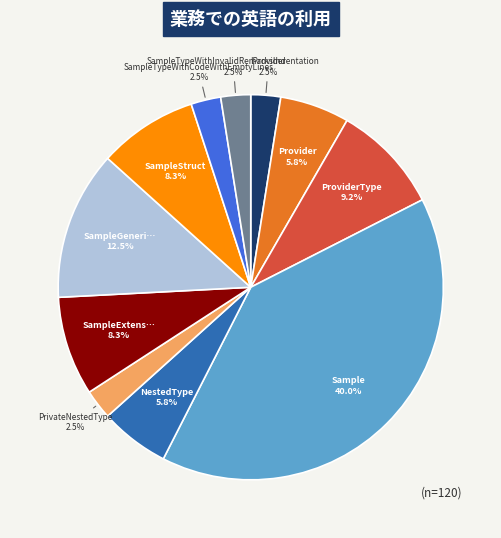

To the nearest percent, what is the difference between the largest and smallest slice percentages?

38%